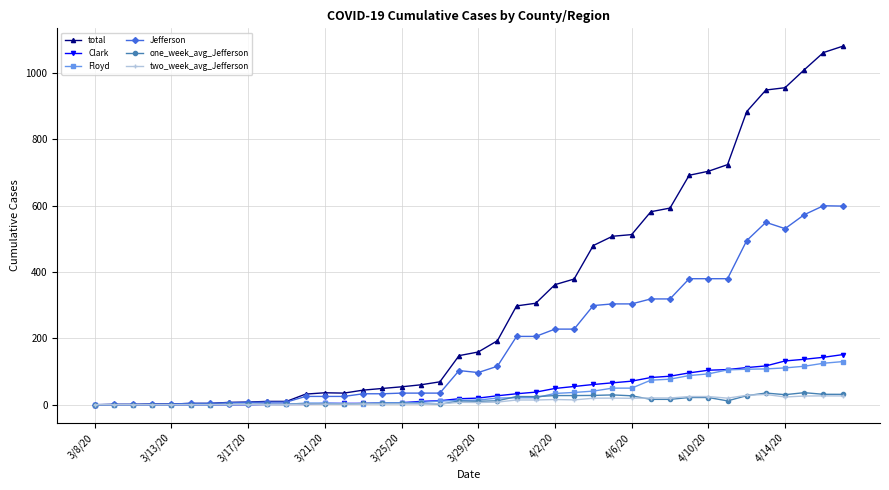

Which series has the widest spread of values?

total